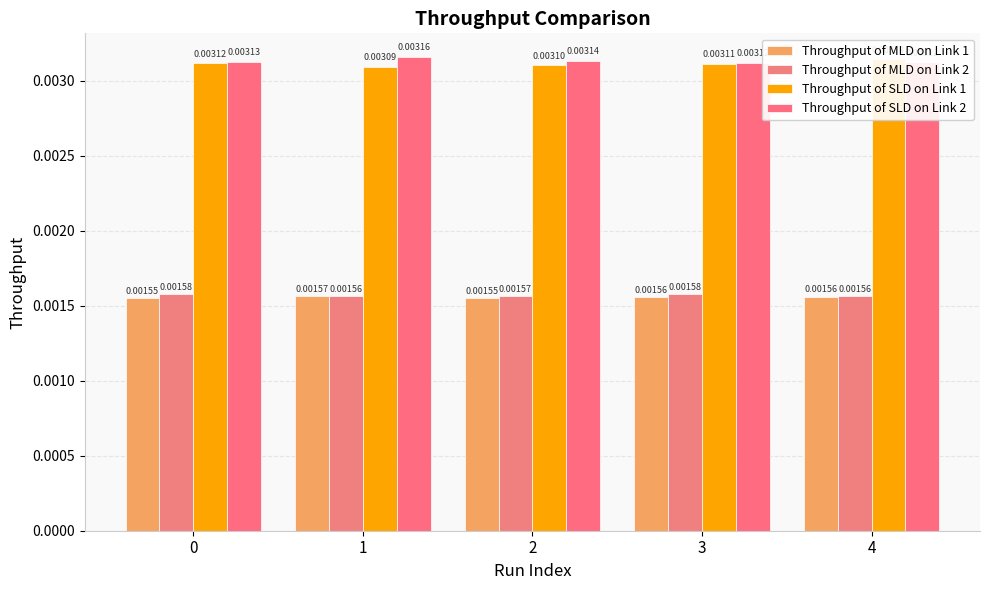

The Throughput of SLD on Link 1 series shows 0.0 at 0. True or false?

False